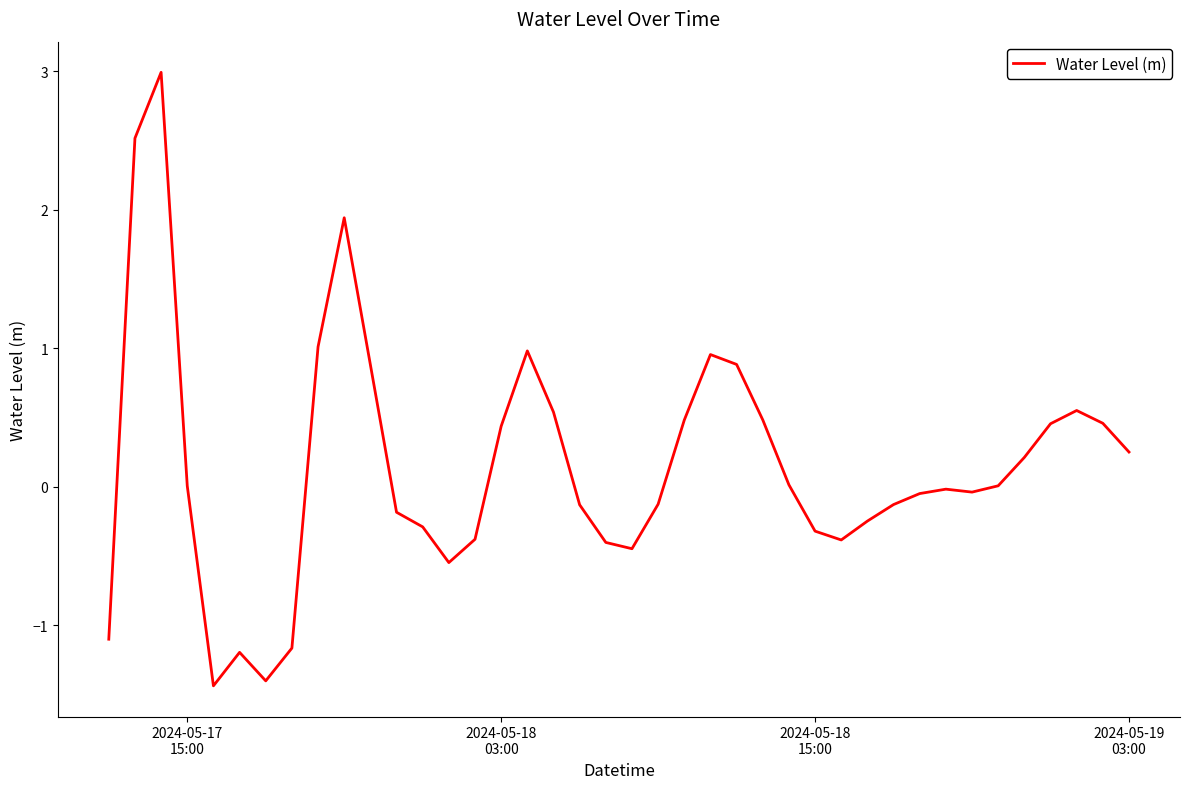

What is the difference between the maximum and minimum values?

4.4